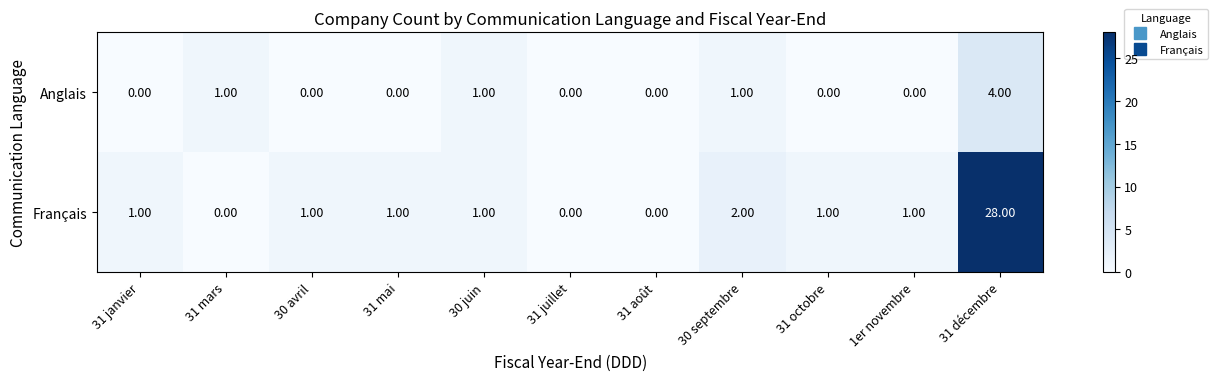

Which series changed the most between 31 mai and 30 juin?

Anglais